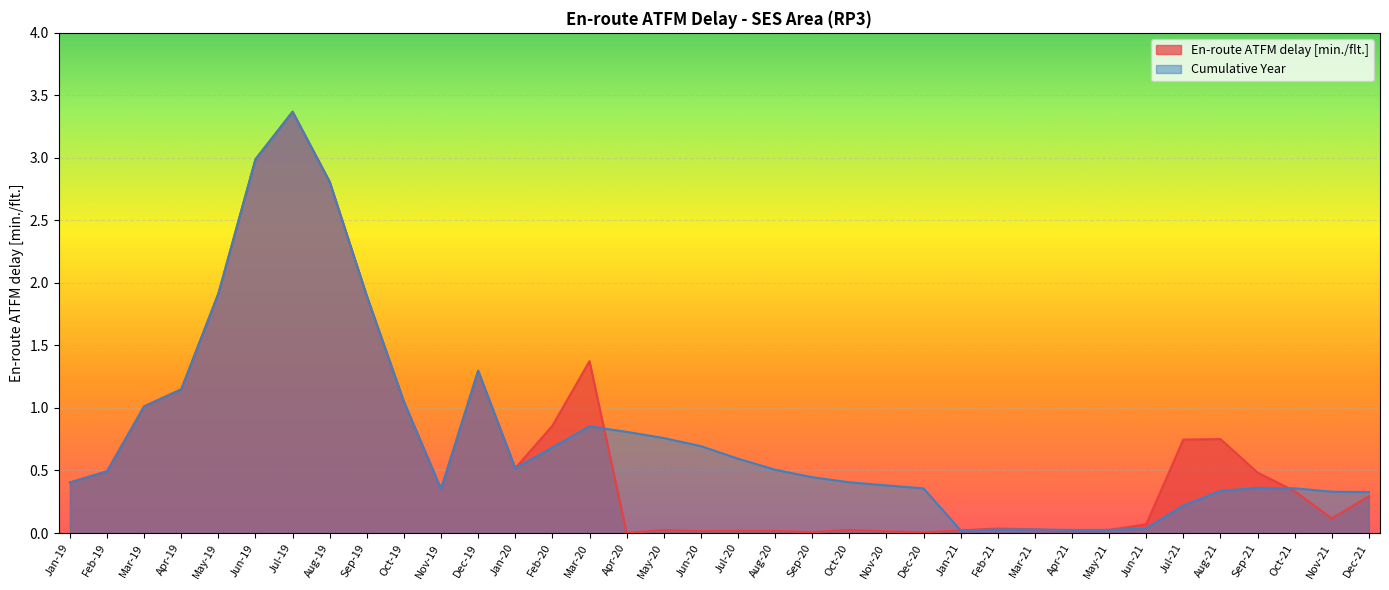

Is it true that En-route ATFM delay [min./flt.] equals 0.0 at Sep-20?

False